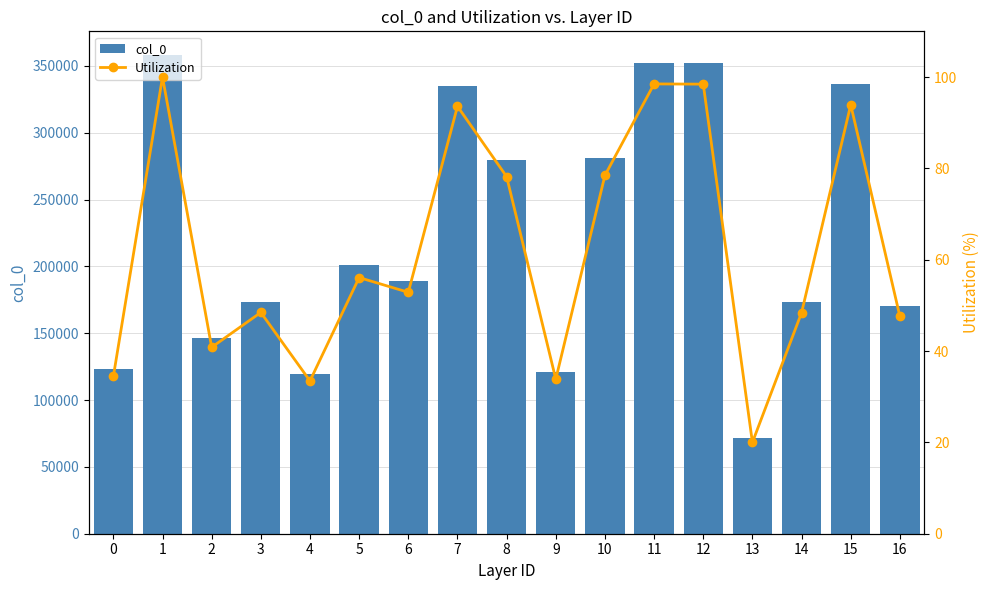

Is it true that Utilization equals 33.8 at 9?

True